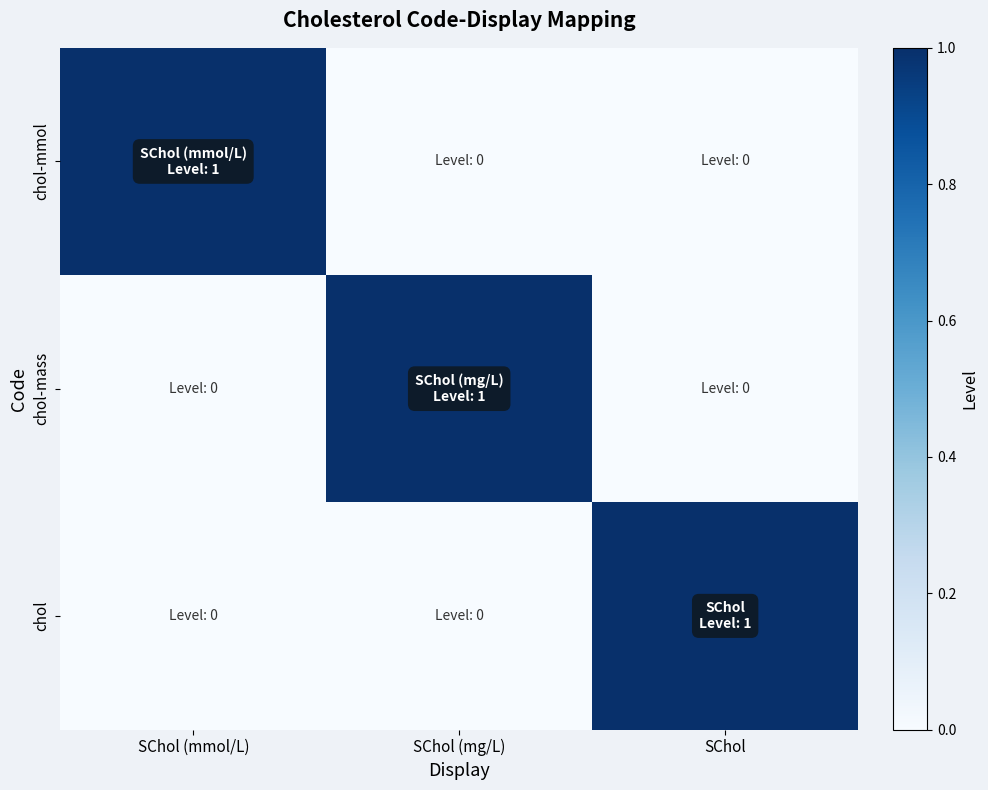

What is the total value across all series at SChol (mmol/L)?

1